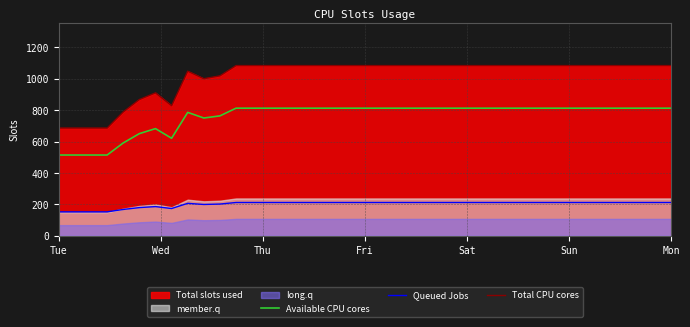

True or false: Available CPU cores has a value of 1191.6 at 36.

False